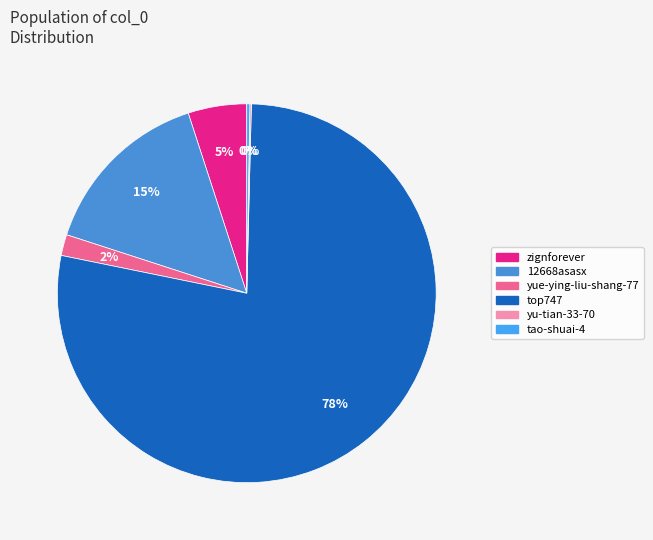

To the nearest percent, what percentage of the pie is 12668asasx?

15%